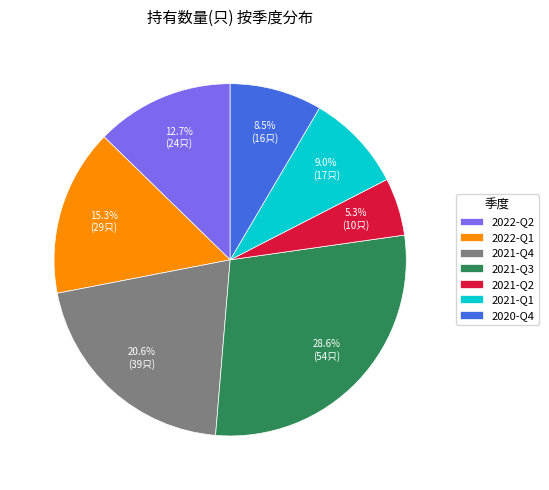

To the nearest percent, what percentage of the pie is 2021-Q4?

21%